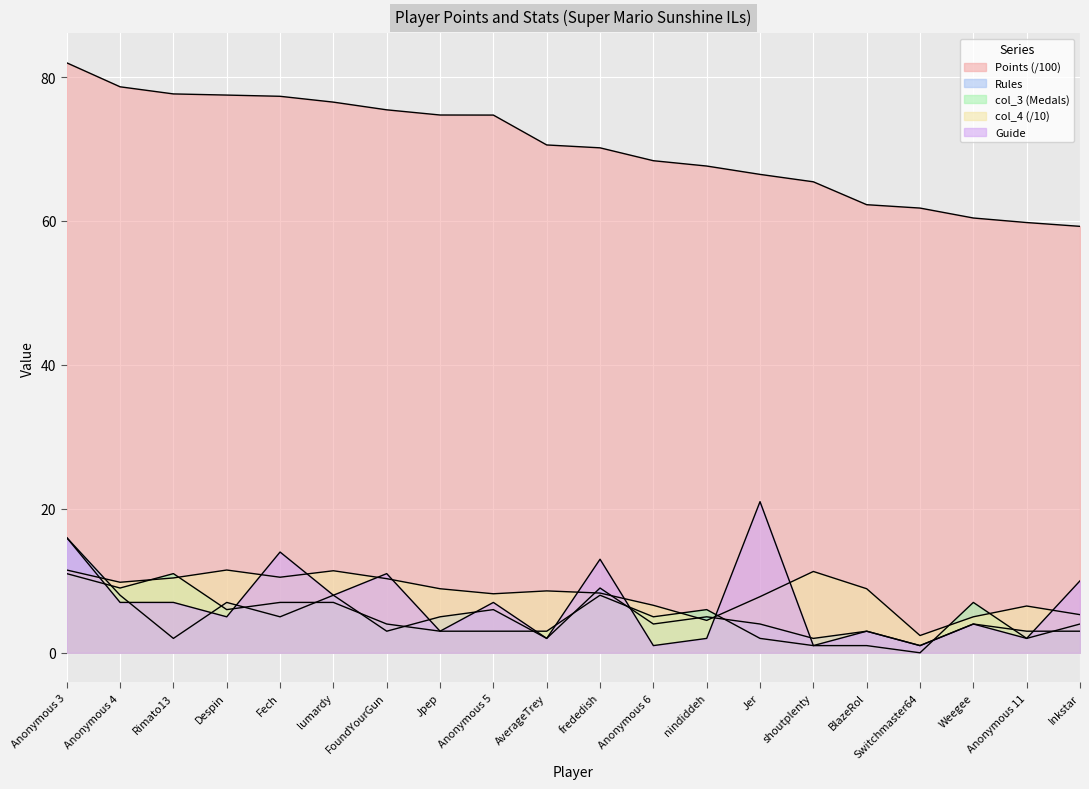

True or false: Points and col_3 intersect in this chart.

False